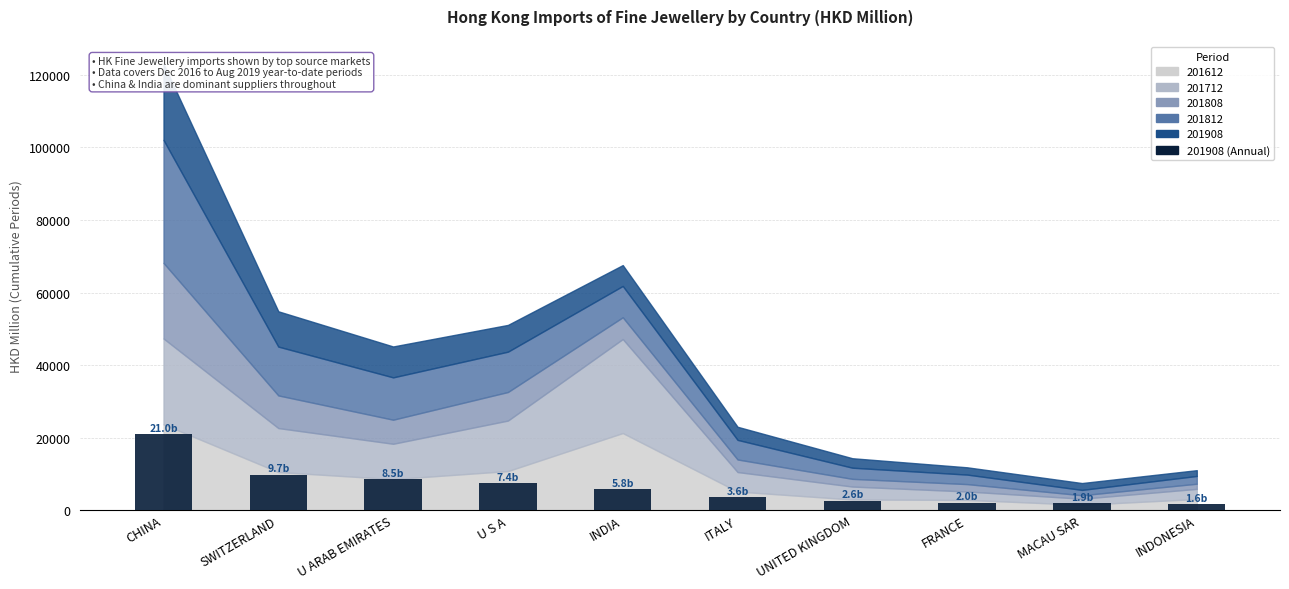

What is the smallest value displayed?

1591.3